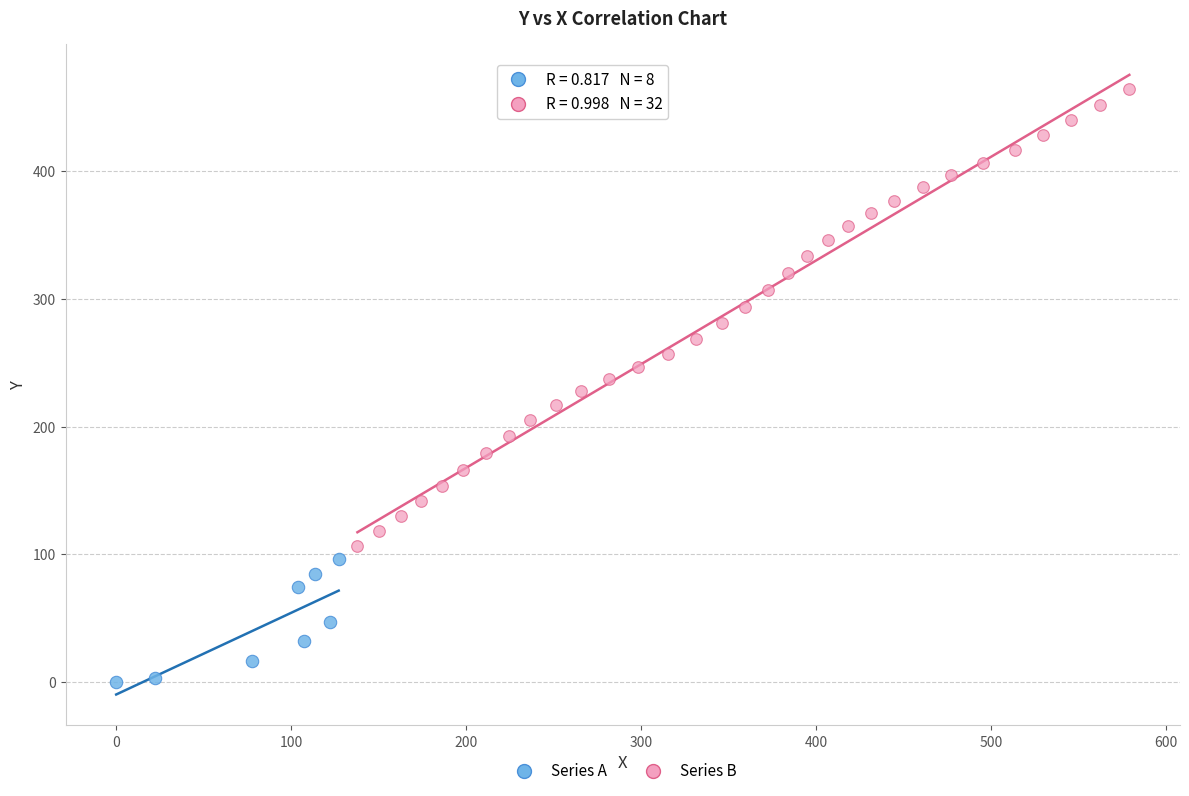

Which series has the widest spread of Y values?

Series B